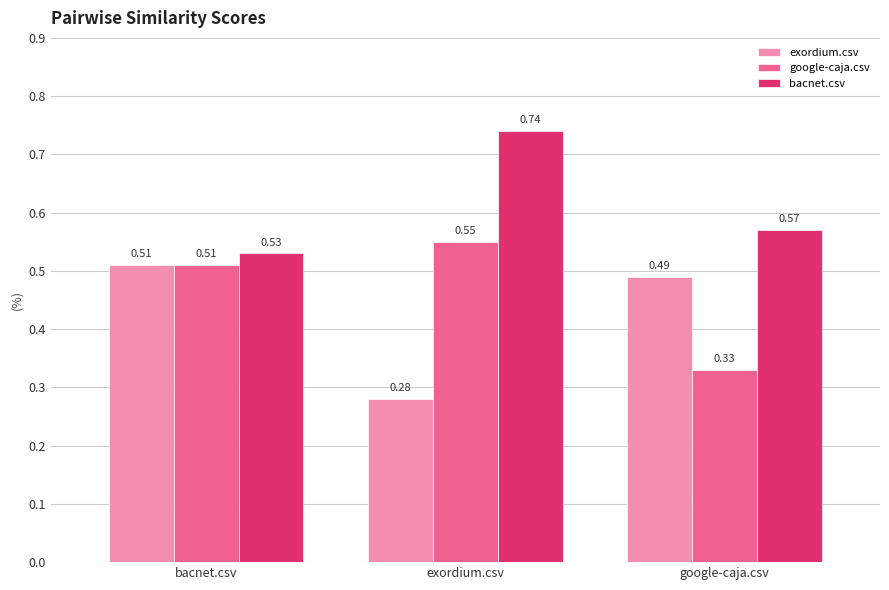

At how many categories does at least one series exceed 0?

3